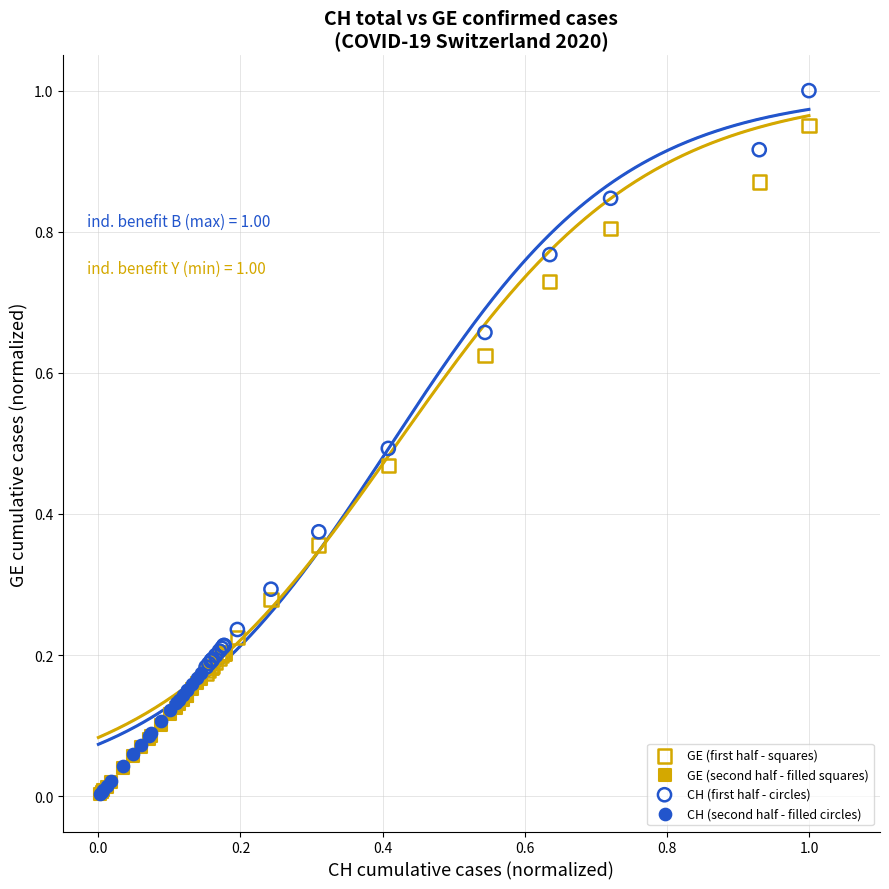

Which series has the widest spread of Y values?

CH (first half - circles)